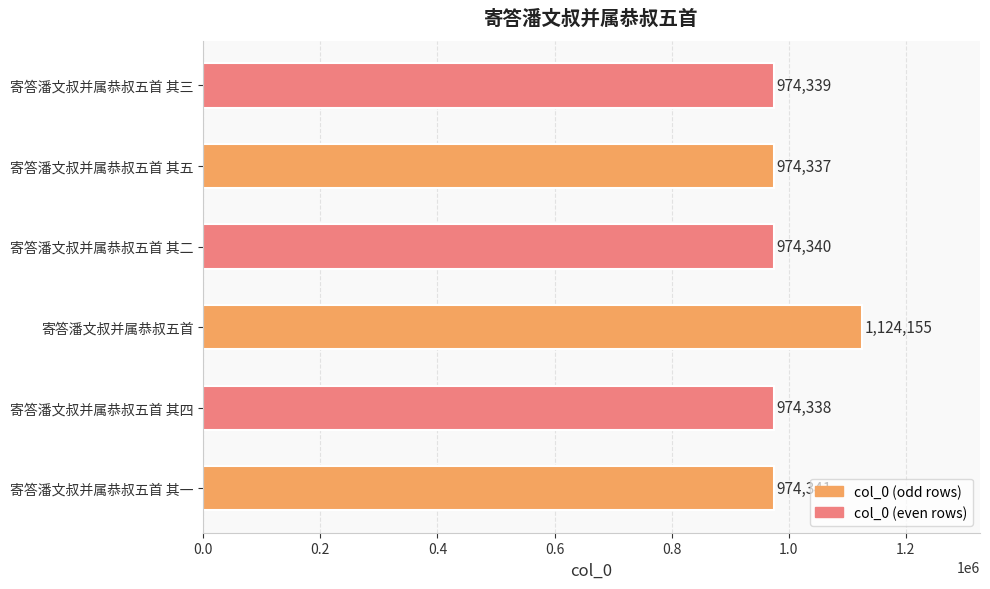

At which label is the value closest to 1049246?

寄答潘文叔并属恭叔五首 其一